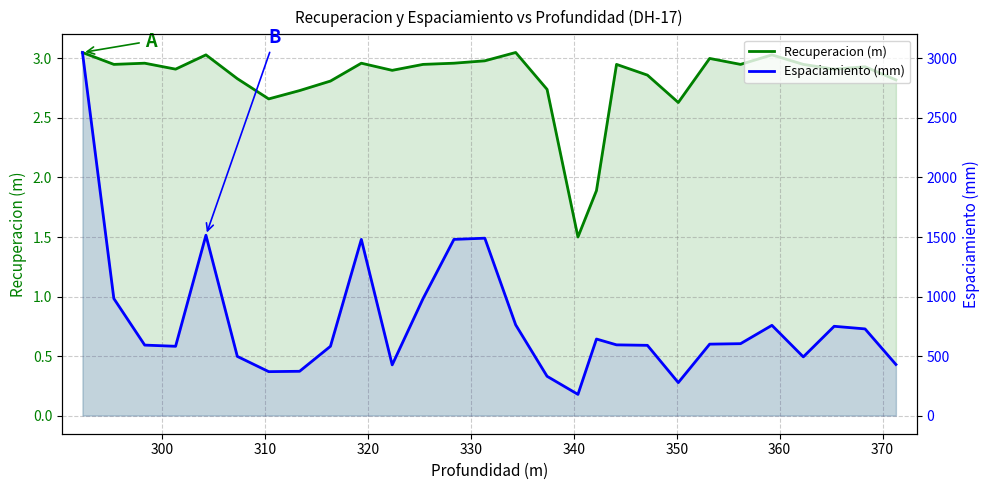

What is the sum of all Recuperacion (m) values?

78.9